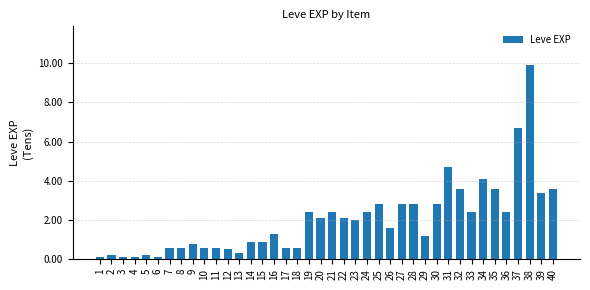

Rank the categories by value from lowest to highest.

1, 3, 4, 6, 2, 5, 13, 12, 7, 8, 10, 11, 17, 18, 9, 14, 15, 29, 16, 26, 23, 20, 22, 19, 21, 24, 33, 36, 25, 27, 28, 30, 39, 32, 35, 40, 34, 31, 37, 38